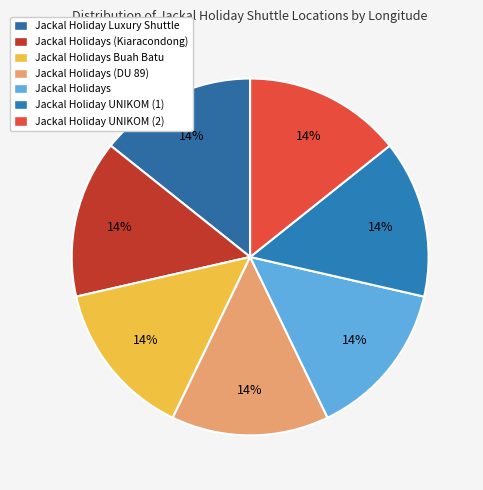

How many slices are in this pie chart?

7